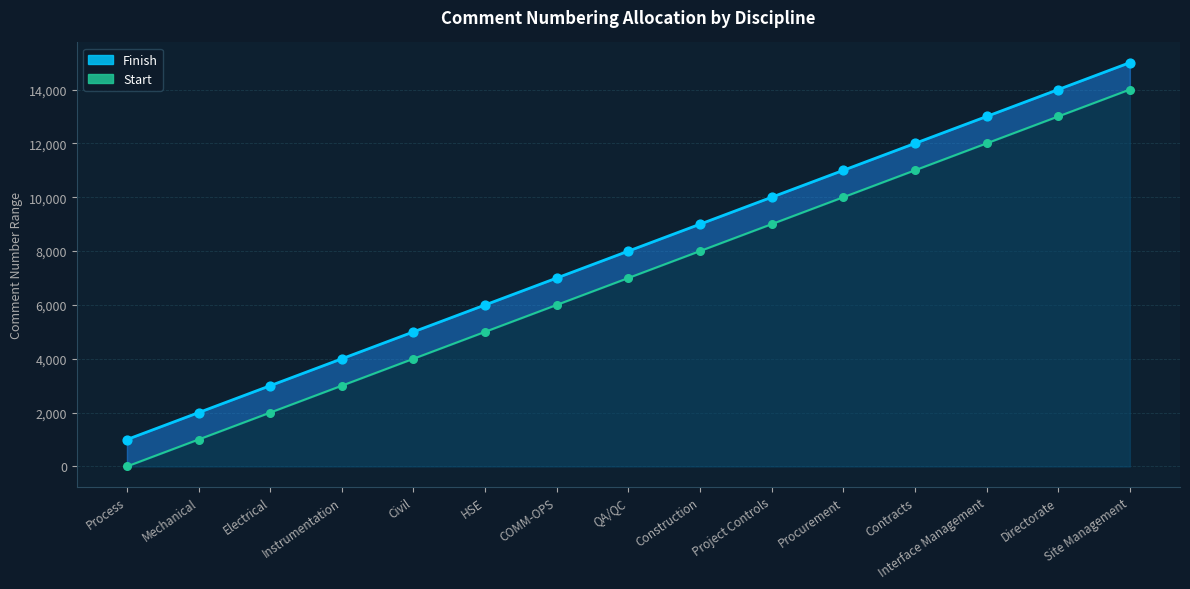

At which category is the sum across all series the highest?

Site Management